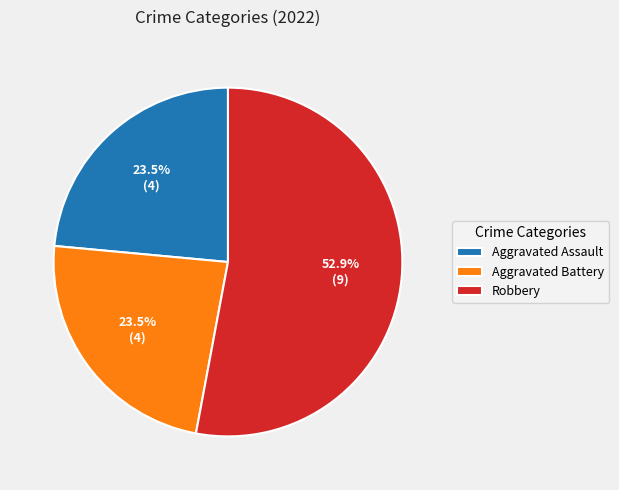

Count the number of slices in the pie.

3